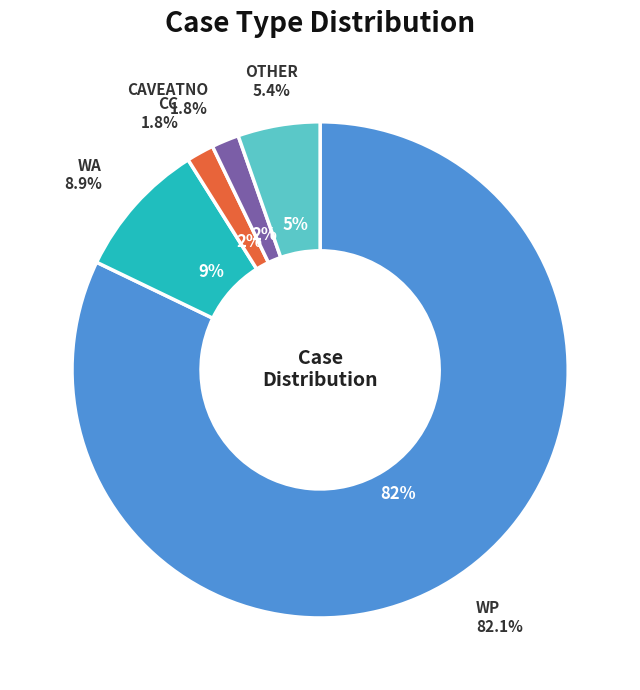

How many slices are in this pie chart?

5